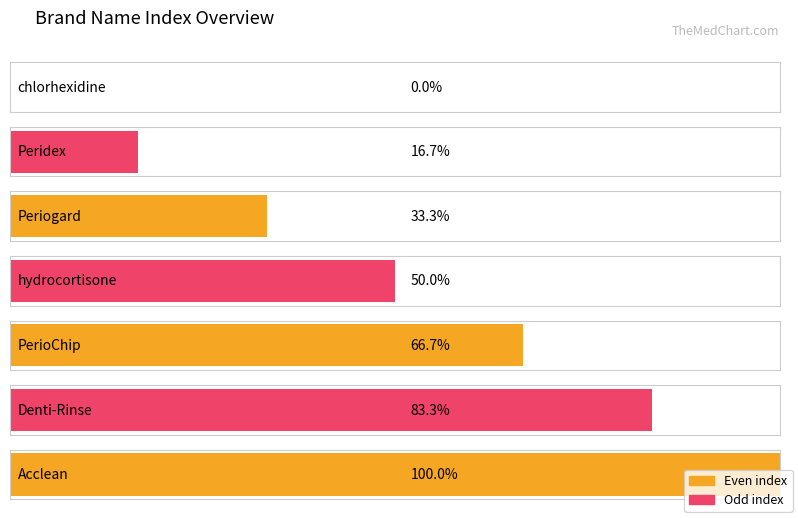

Rank the categories by value from lowest to highest.

chlorhexidine, Peridex, Periogard, hydrocortisone, PerioChip, Denti-Rinse, Acclean